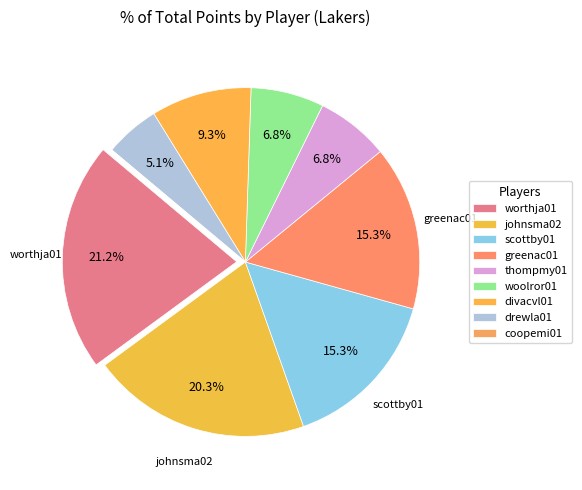

Is there any slice that represents more than half of the pie?

No